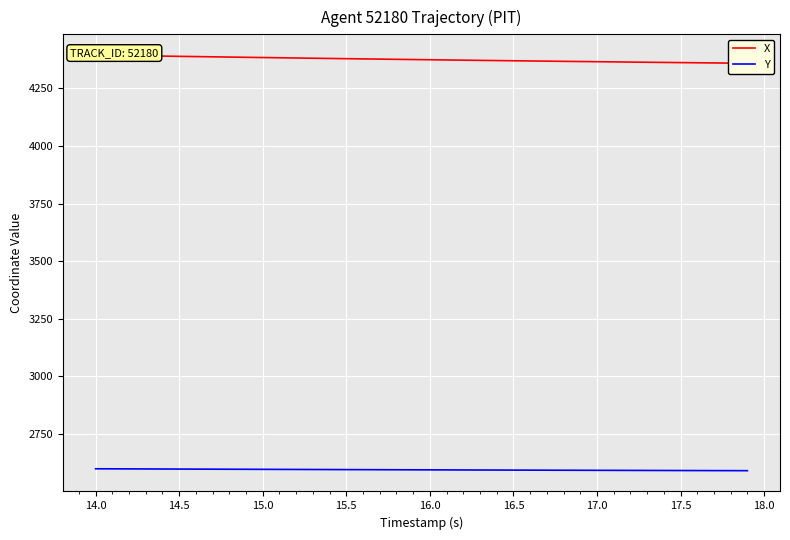

What is the average value of the Y series?

2594.5